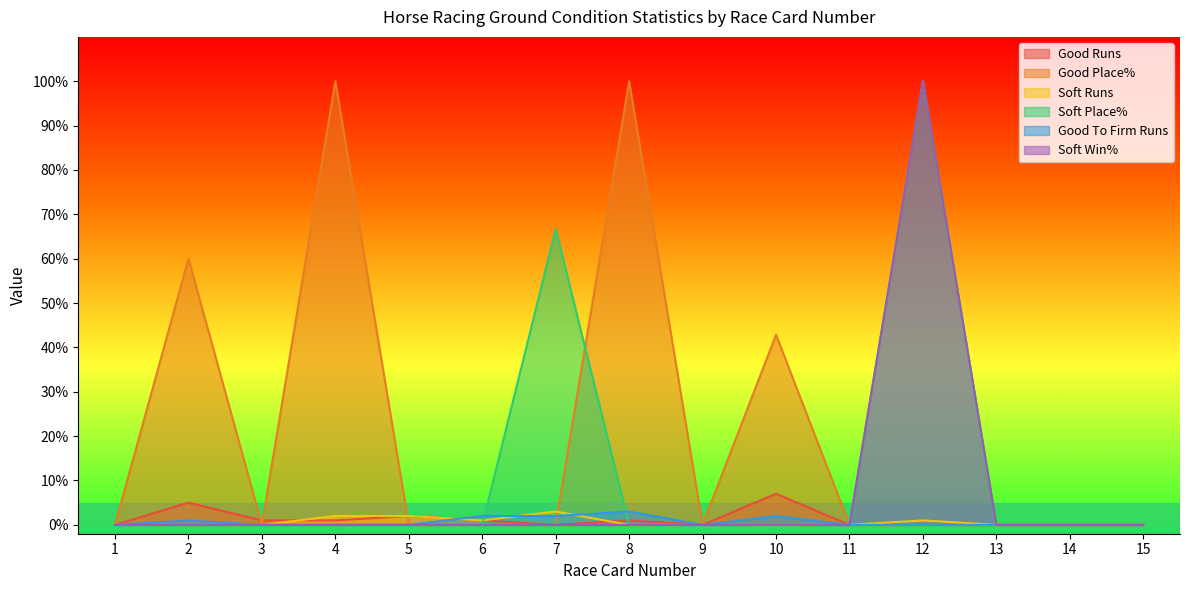

Does the chart display data point markers on the line(s)?

No